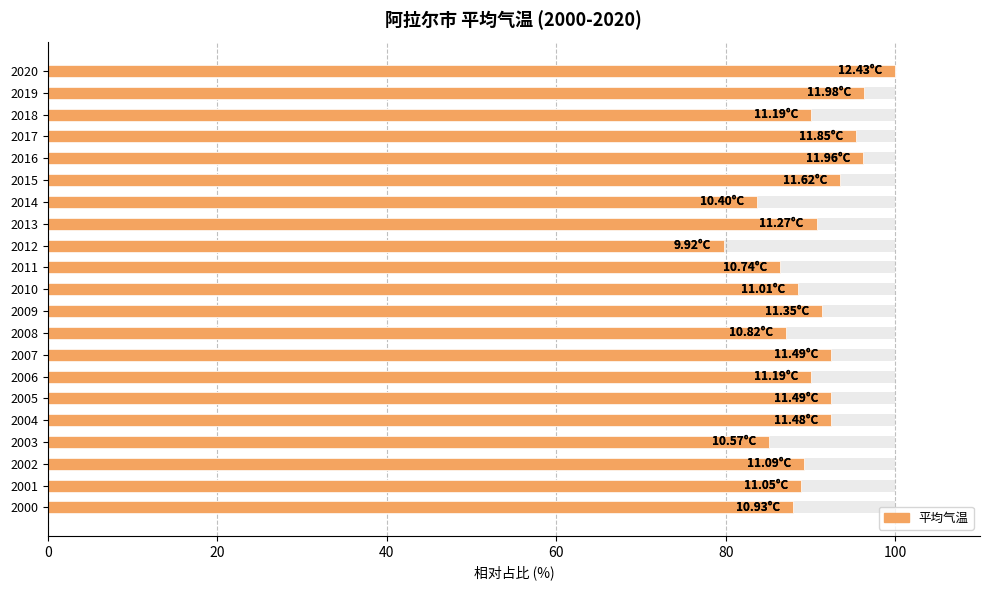

Are the bars horizontal?

Yes